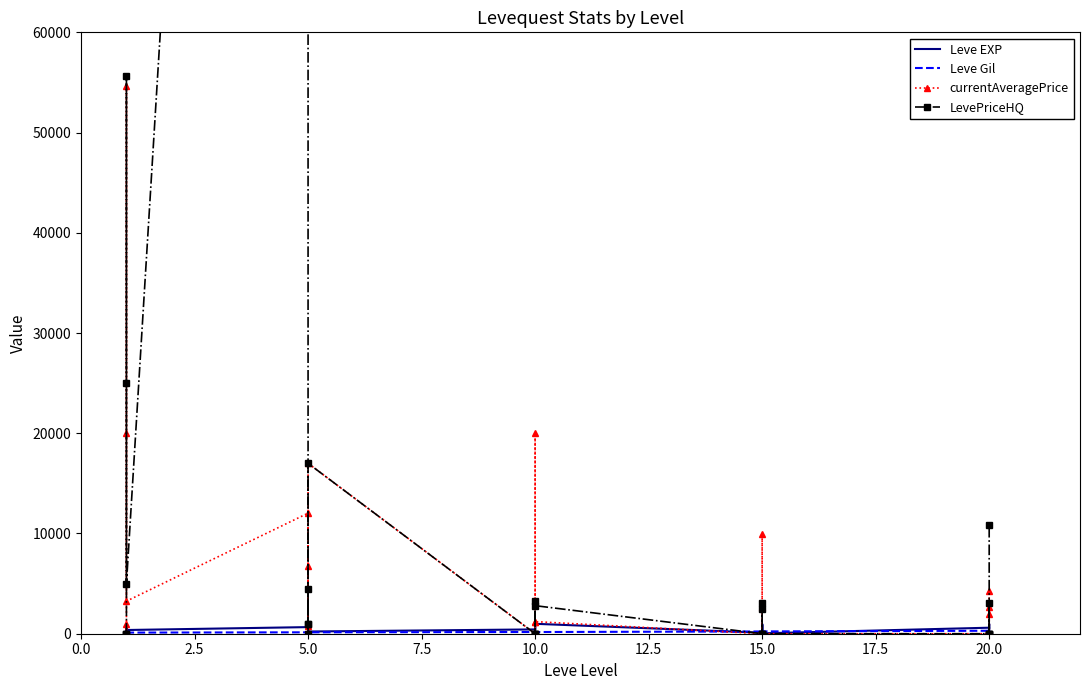

What is the sum of all Leve Gil values?

5435